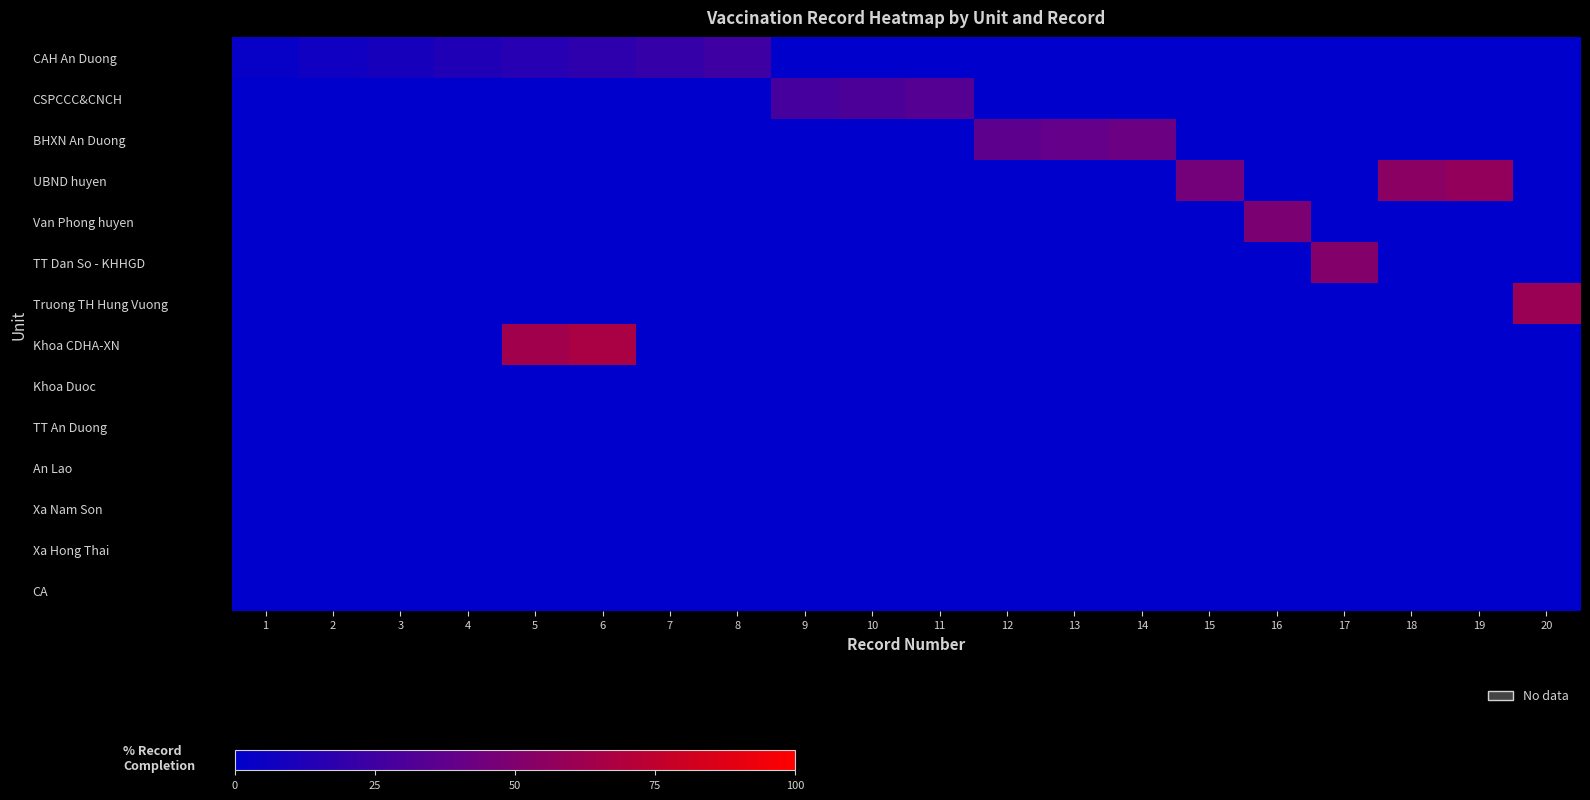

Reading right to left, extract all data points from this chart.

CAH An Duong: 20=0.0	19=0.0	18=0.0	17=0.0	16=0.0	15=0.0	14=0.0	13=0.0	12=0.0	11=0.0	10=0.0	9=0.0	8=24.2	7=21.2	6=18.2	5=15.2	4=12.1	3=9.1	2=6.1	1=3.0
CSPCCC&CNCH: 20=0.0	19=0.0	18=0.0	17=0.0	16=0.0	15=0.0	14=0.0	13=0.0	12=0.0	11=33.3	10=30.3	9=27.3	8=0.0	7=0.0	6=0.0	5=0.0	4=0.0	3=0.0	2=0.0	1=0.0
BHXN An Duong: 20=0.0	19=0.0	18=0.0	17=0.0	16=0.0	15=0.0	14=42.4	13=39.4	12=36.4	11=0.0	10=0.0	9=0.0	8=0.0	7=0.0	6=0.0	5=0.0	4=0.0	3=0.0	2=0.0	1=0.0
UBND huyen: 20=0.0	19=57.6	18=54.5	17=0.0	16=0.0	15=45.5	14=0.0	13=0.0	12=0.0	11=0.0	10=0.0	9=0.0	8=0.0	7=0.0	6=0.0	5=0.0	4=0.0	3=0.0	2=0.0	1=0.0
Van Phong huyen: 20=0.0	19=0.0	18=0.0	17=0.0	16=48.5	15=0.0	14=0.0	13=0.0	12=0.0	11=0.0	10=0.0	9=0.0	8=0.0	7=0.0	6=0.0	5=0.0	4=0.0	3=0.0	2=0.0	1=0.0
TT Dan So - KHHGD: 20=0.0	19=0.0	18=0.0	17=51.5	16=0.0	15=0.0	14=0.0	13=0.0	12=0.0	11=0.0	10=0.0	9=0.0	8=0.0	7=0.0	6=0.0	5=0.0	4=0.0	3=0.0	2=0.0	1=0.0
Truong TH Hung Vuong: 20=60.6	19=0.0	18=0.0	17=0.0	16=0.0	15=0.0	14=0.0	13=0.0	12=0.0	11=0.0	10=0.0	9=0.0	8=0.0	7=0.0	6=0.0	5=0.0	4=0.0	3=0.0	2=0.0	1=0.0
Khoa CDHA-XN: 20=0.0	19=0.0	18=0.0	17=0.0	16=0.0	15=0.0	14=0.0	13=0.0	12=0.0	11=0.0	10=0.0	9=0.0	8=0.0	7=0.0	6=66.7	5=63.6	4=0.0	3=0.0	2=0.0	1=0.0
Khoa Duoc: 20=0.0	19=0.0	18=0.0	17=0.0	16=0.0	15=0.0	14=0.0	13=0.0	12=0.0	11=0.0	10=0.0	9=0.0	8=0.0	7=0.0	6=0.0	5=0.0	4=0.0	3=0.0	2=0.0	1=0.0
TT An Duong: 20=0.0	19=0.0	18=0.0	17=0.0	16=0.0	15=0.0	14=0.0	13=0.0	12=0.0	11=0.0	10=0.0	9=0.0	8=0.0	7=0.0	6=0.0	5=0.0	4=0.0	3=0.0	2=0.0	1=0.0
An Lao: 20=0.0	19=0.0	18=0.0	17=0.0	16=0.0	15=0.0	14=0.0	13=0.0	12=0.0	11=0.0	10=0.0	9=0.0	8=0.0	7=0.0	6=0.0	5=0.0	4=0.0	3=0.0	2=0.0	1=0.0
Xa Nam Son: 20=0.0	19=0.0	18=0.0	17=0.0	16=0.0	15=0.0	14=0.0	13=0.0	12=0.0	11=0.0	10=0.0	9=0.0	8=0.0	7=0.0	6=0.0	5=0.0	4=0.0	3=0.0	2=0.0	1=0.0
Xa Hong Thai: 20=0.0	19=0.0	18=0.0	17=0.0	16=0.0	15=0.0	14=0.0	13=0.0	12=0.0	11=0.0	10=0.0	9=0.0	8=0.0	7=0.0	6=0.0	5=0.0	4=0.0	3=0.0	2=0.0	1=0.0
CA: 20=0.0	19=0.0	18=0.0	17=0.0	16=0.0	15=0.0	14=0.0	13=0.0	12=0.0	11=0.0	10=0.0	9=0.0	8=0.0	7=0.0	6=0.0	5=0.0	4=0.0	3=0.0	2=0.0	1=0.0